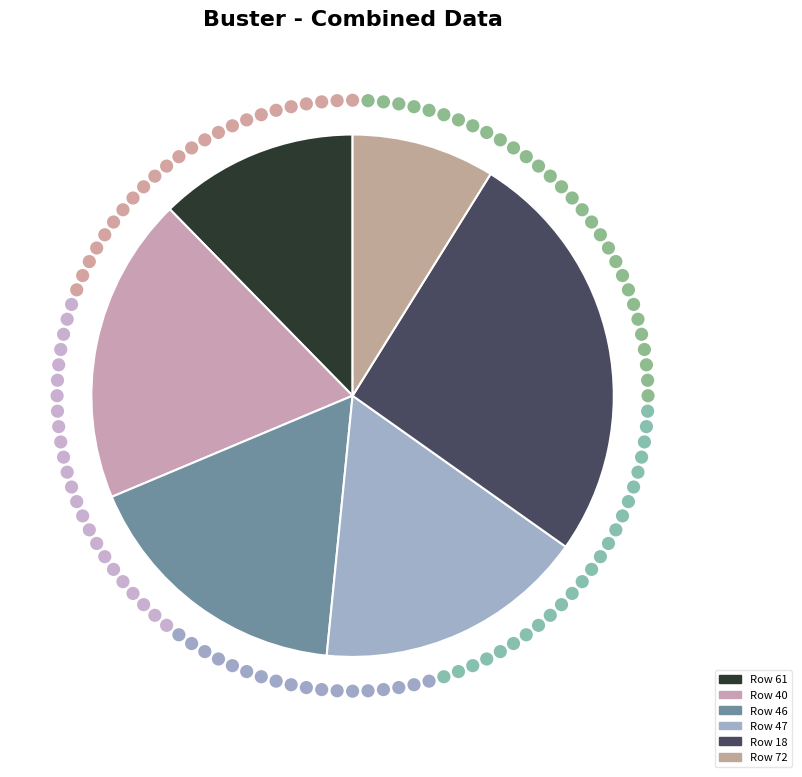

To the nearest percent, what percentage of the pie is 18?

26%